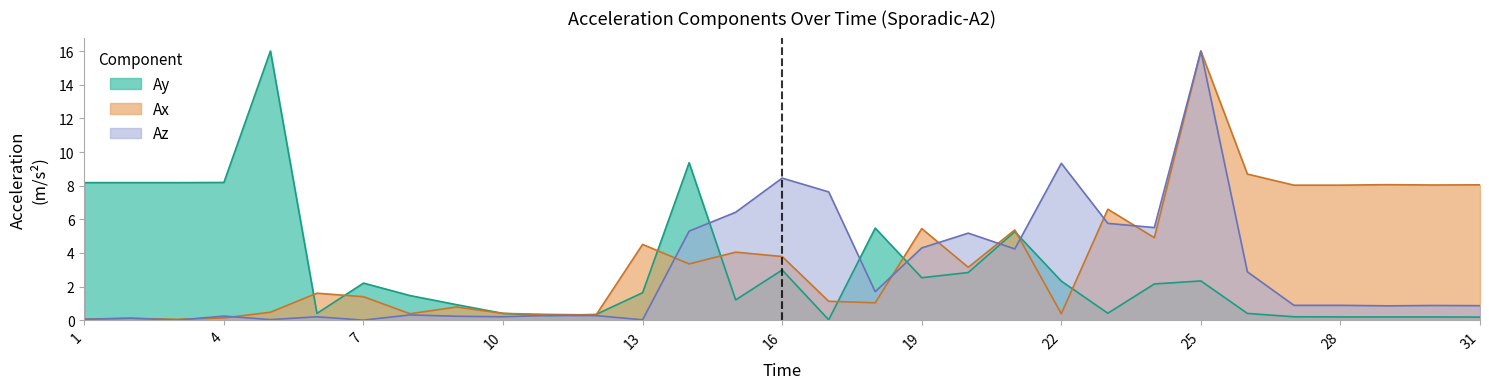

How many values in the Ay series are below 1?

13